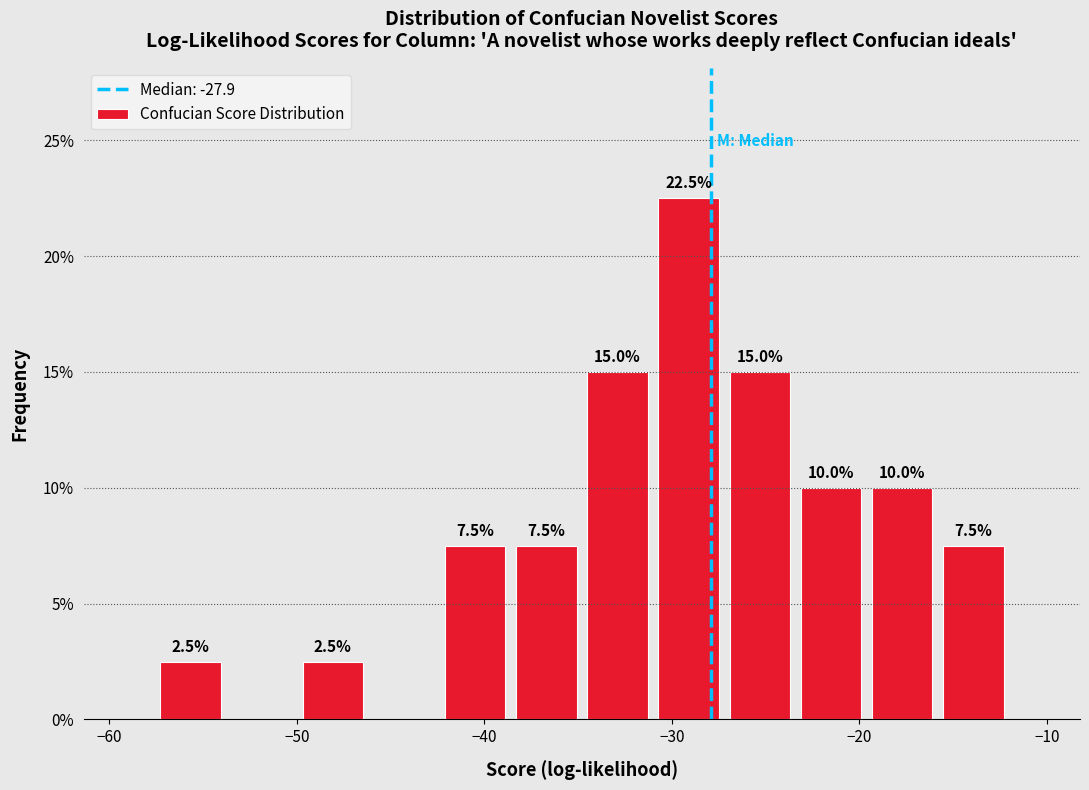

Read against the x-axis, roughly where is the centre of the tallest bar?

-29